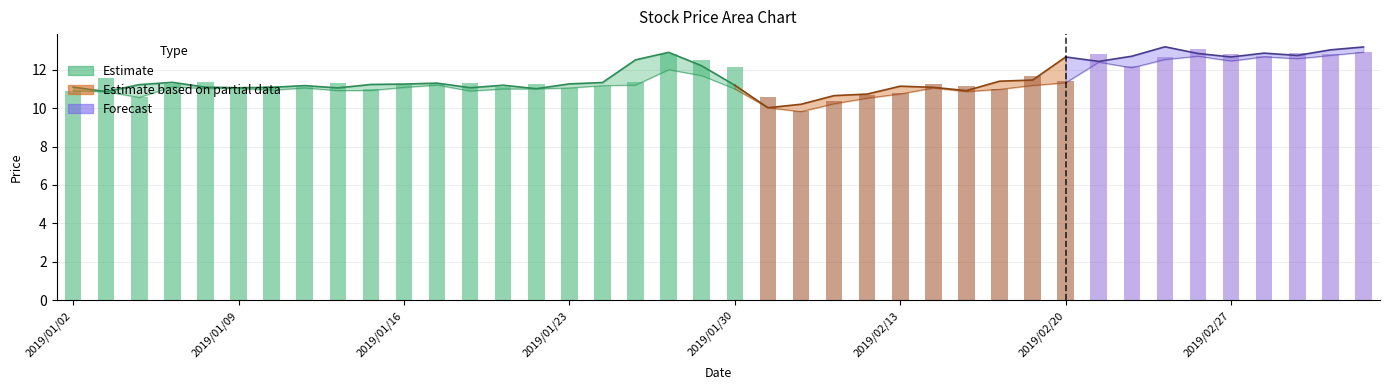

The chart shows a value of 12.9 at 39. True or false?

True